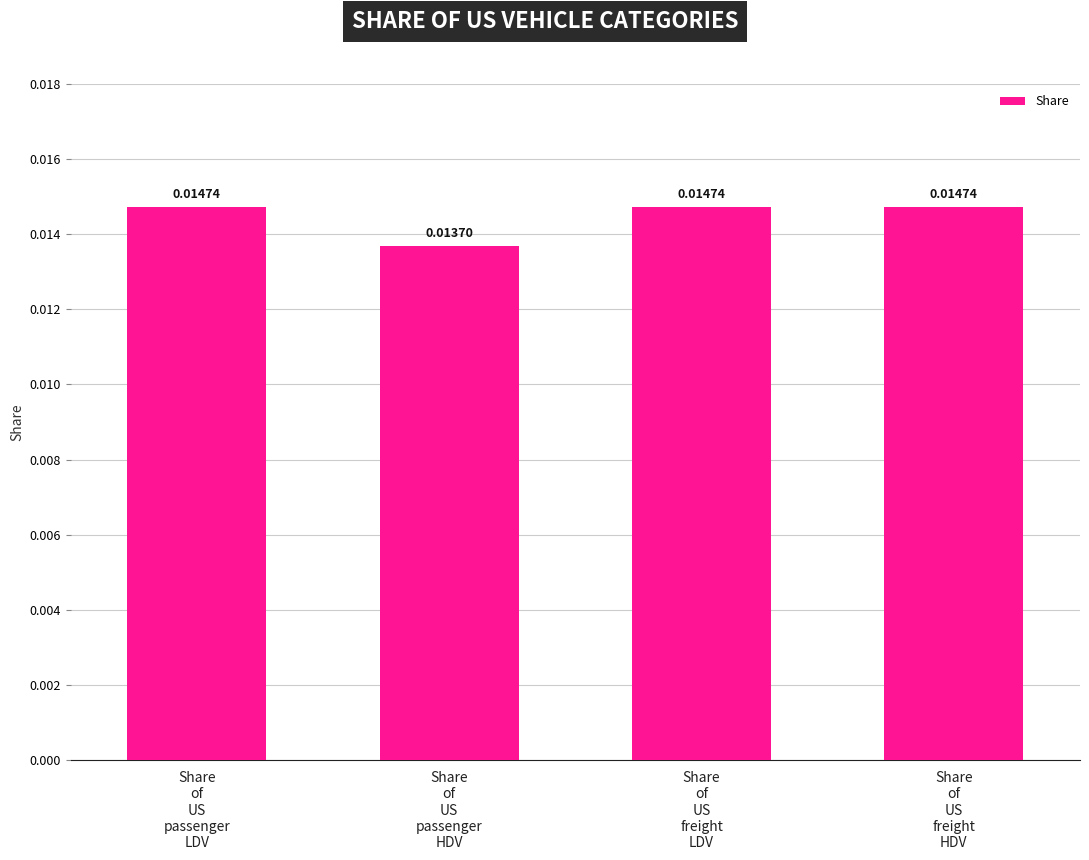

How many bars are there in total?

4